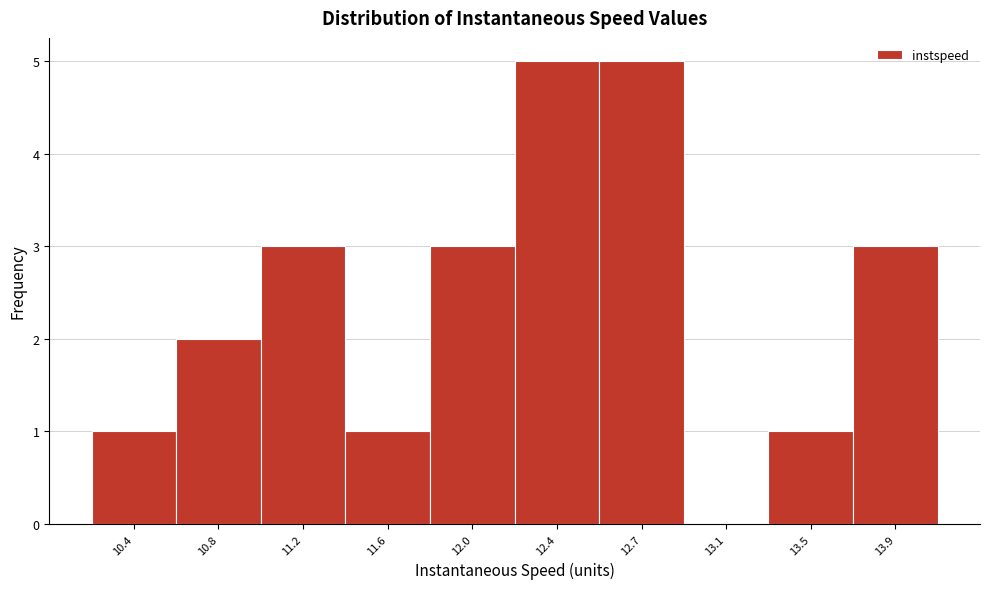

Reading left to right, extract all data points from this chart.

10.4=1	10.8=2	11.2=3	11.6=1	12.0=3	12.4=5	12.7=5	13.1=0	13.5=1	13.9=3